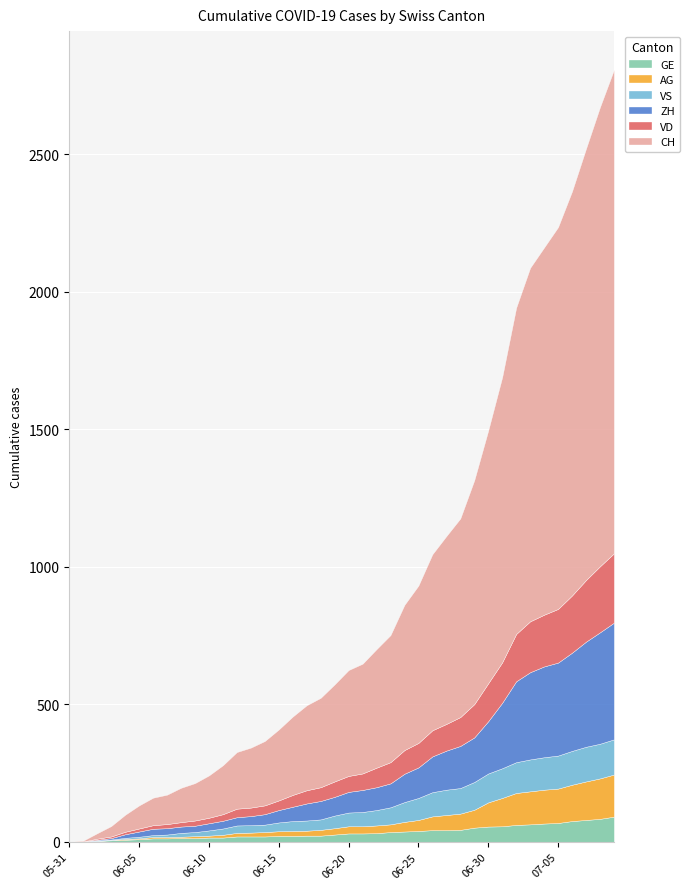

Where is AG nearest to the value 76?

2020-06-29